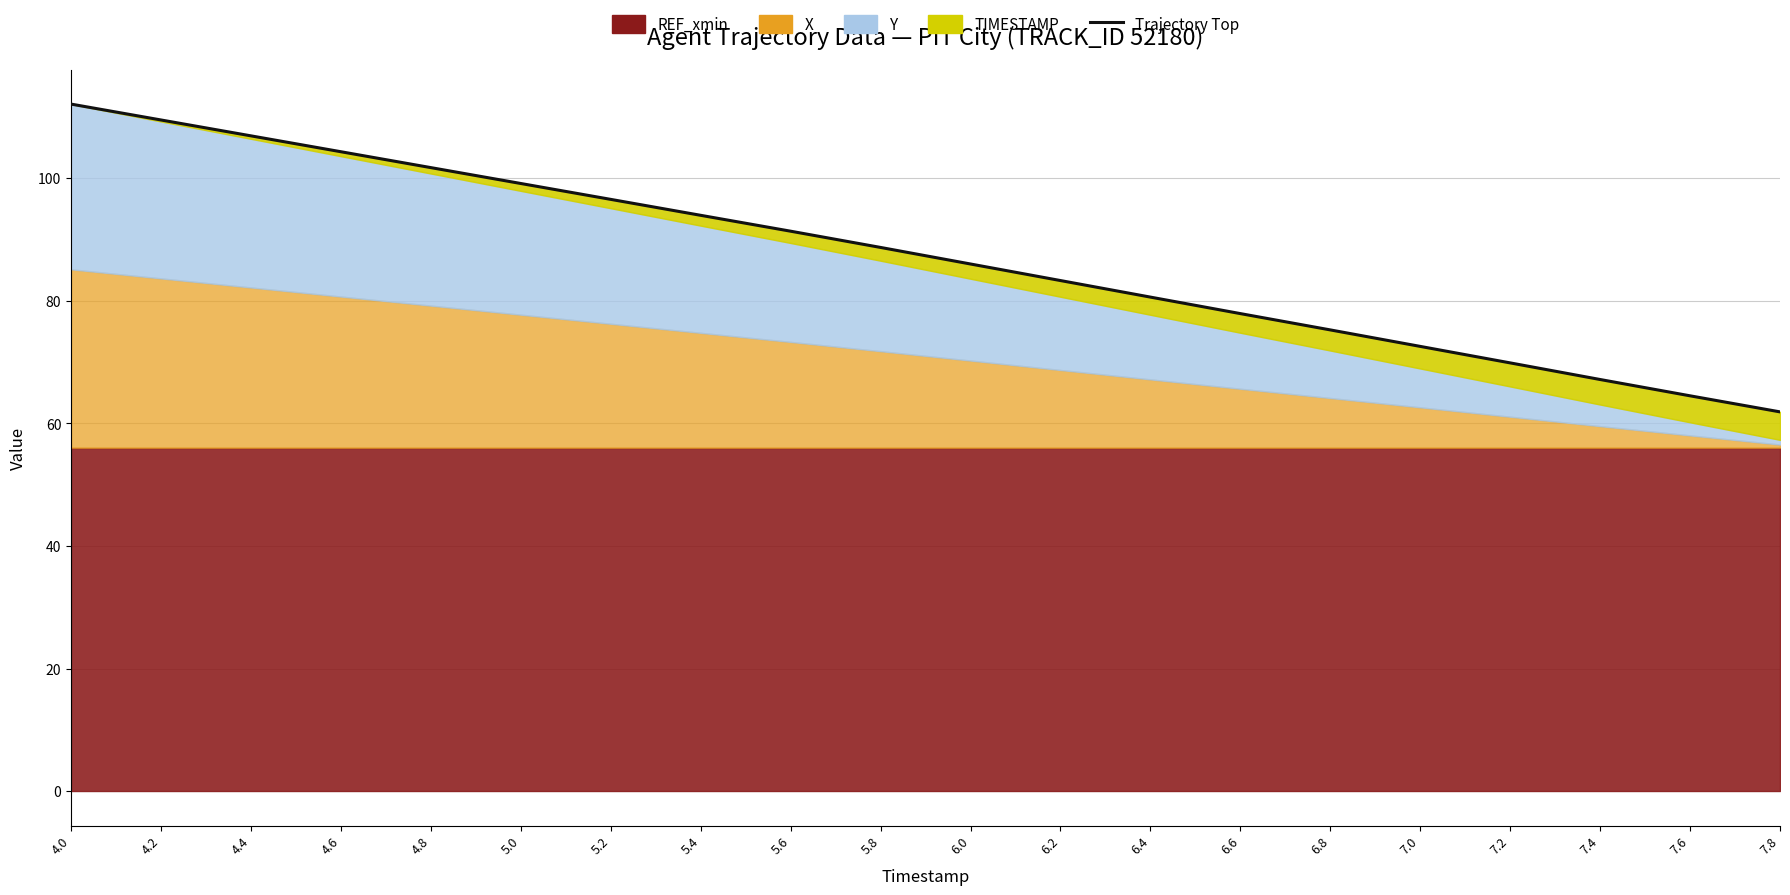

What position from the left is 7.8?

20